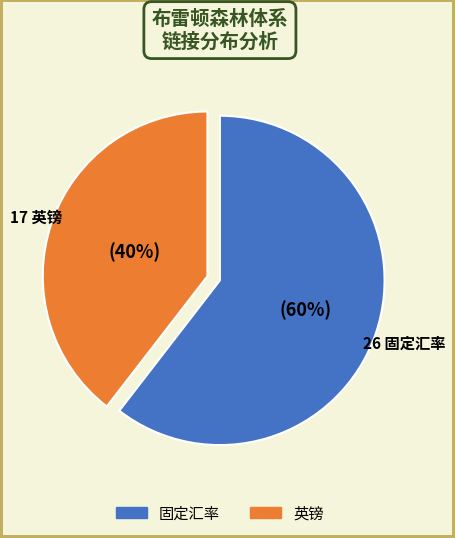

To the nearest percent, what is the average slice percentage?

50%